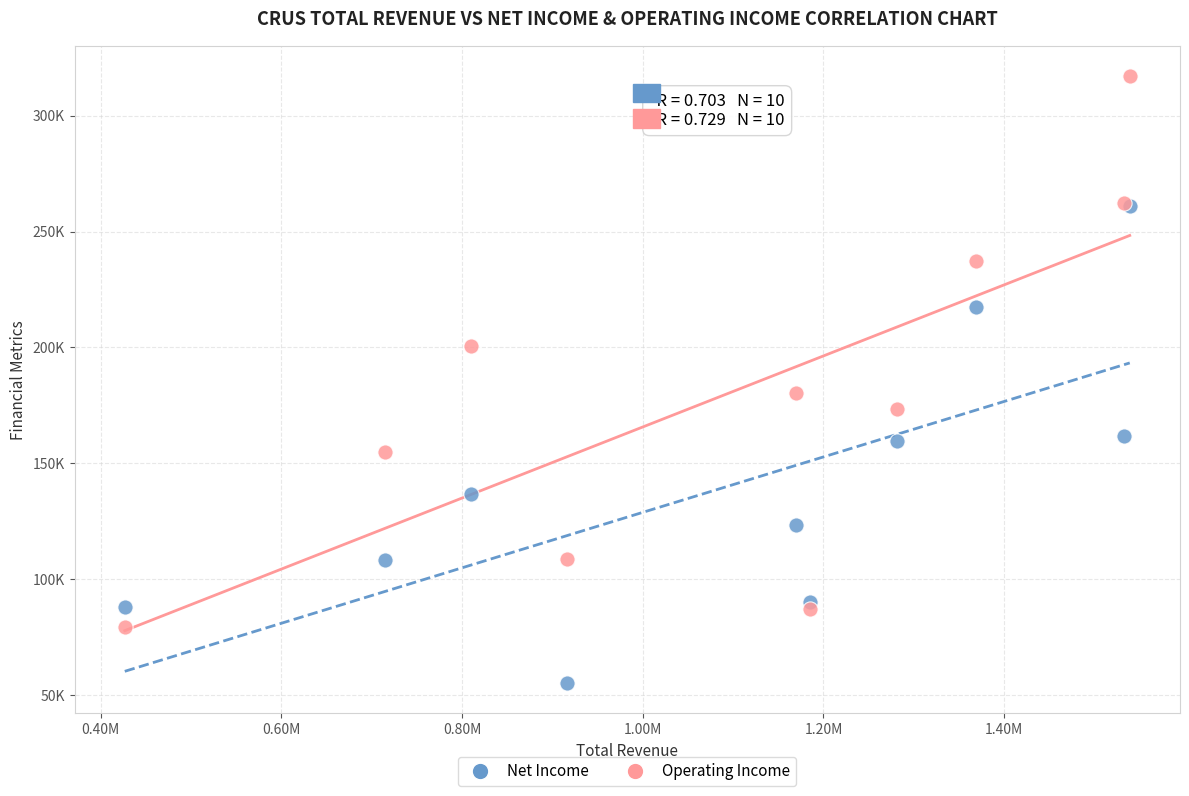

What are all the series names shown in the legend?

Net Income, Operating Income